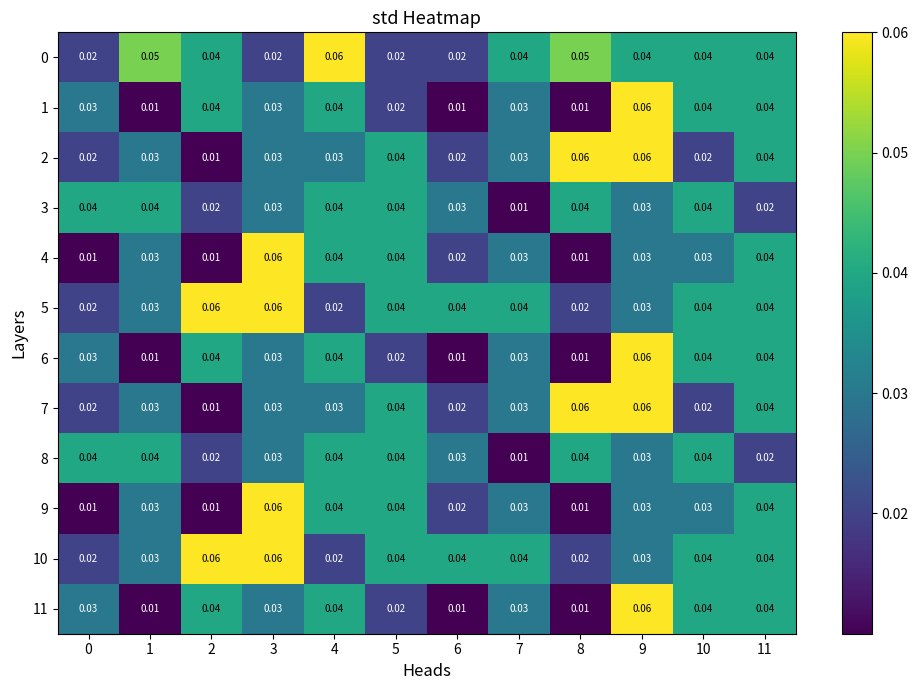

Is the value of 4 at 6 greater than the value of 10 at 1?

No